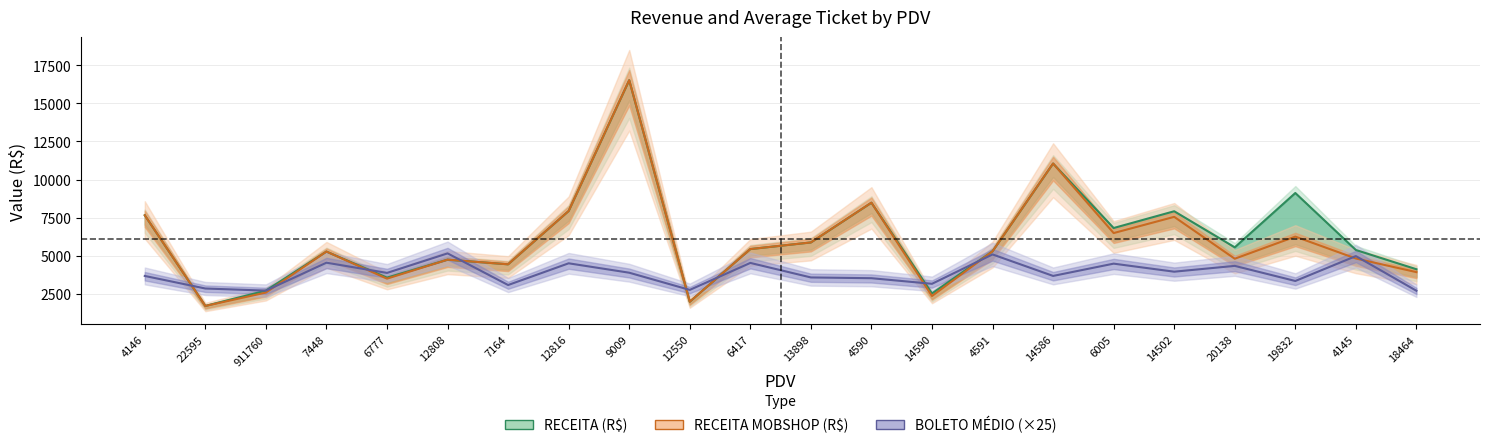

True or false: RECEITA MOBSHOP (R$) and RECEITA (R$) cross at least once.

False